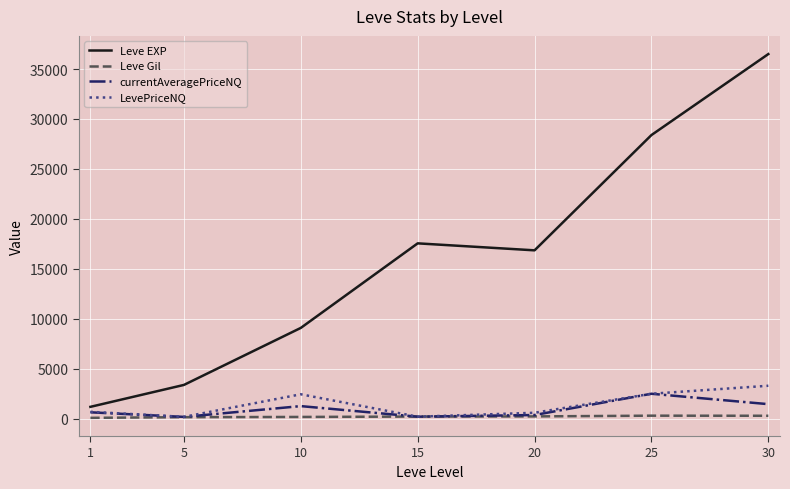

What is the maximum value for currentAveragePriceNQ?

2522.0